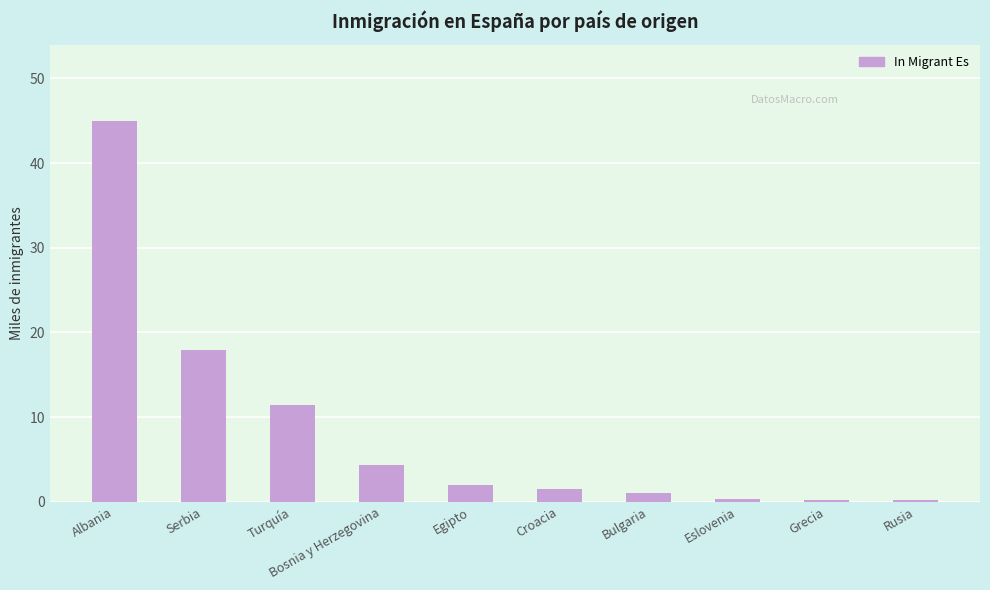

How many series are shown in this chart?

1